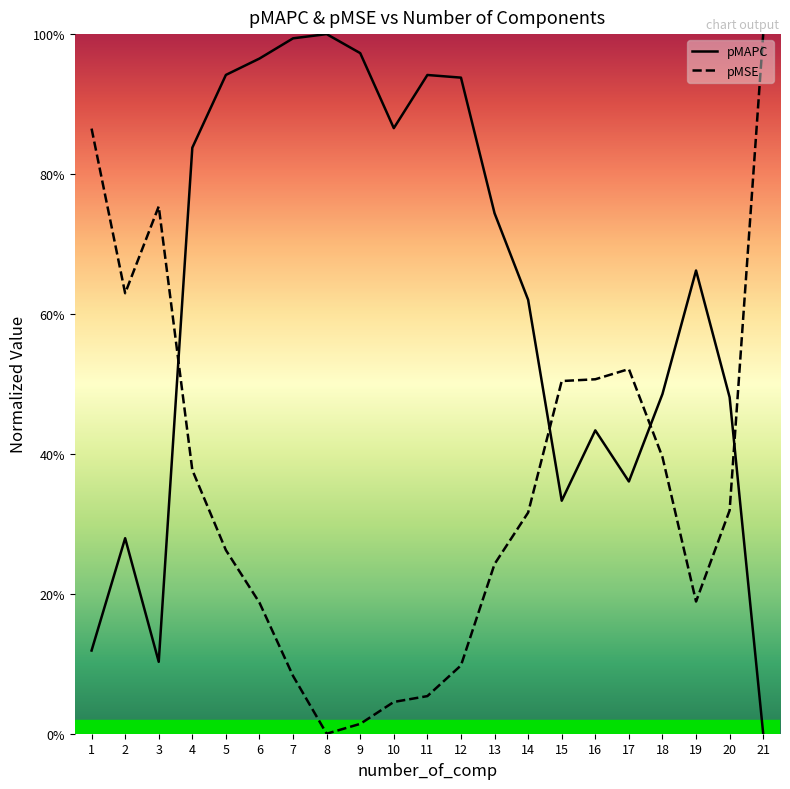

How many values in the pMAPC series exceed 0?

20